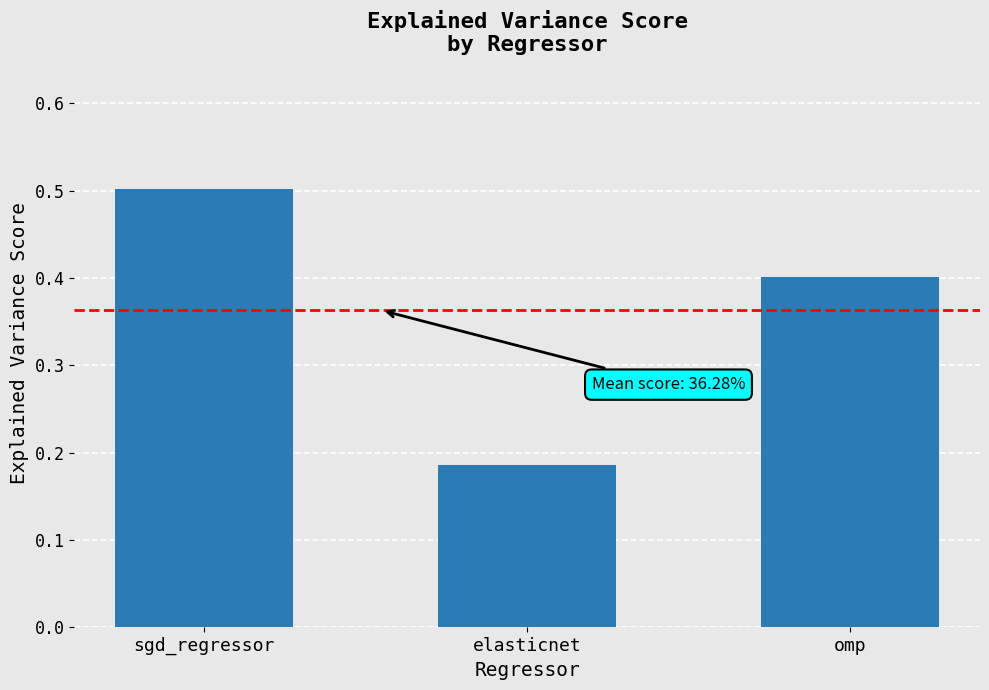

Which label corresponds to the largest value in the chart?

sgd_regressor